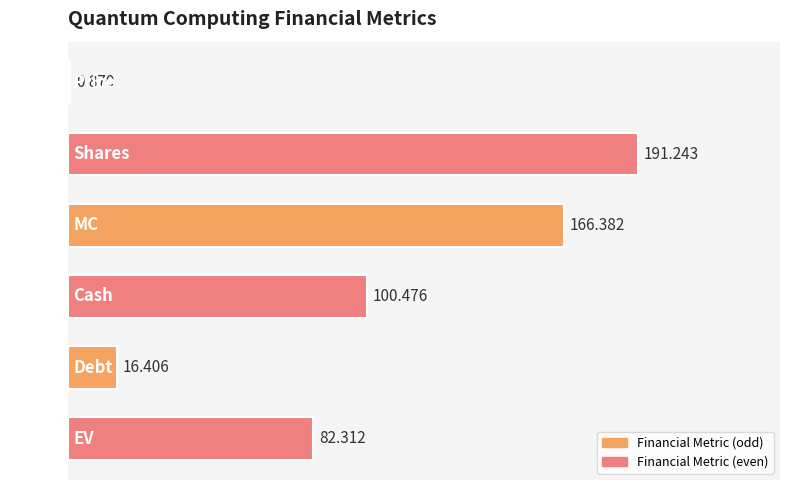

What is the maximum value shown in the chart?

191.2